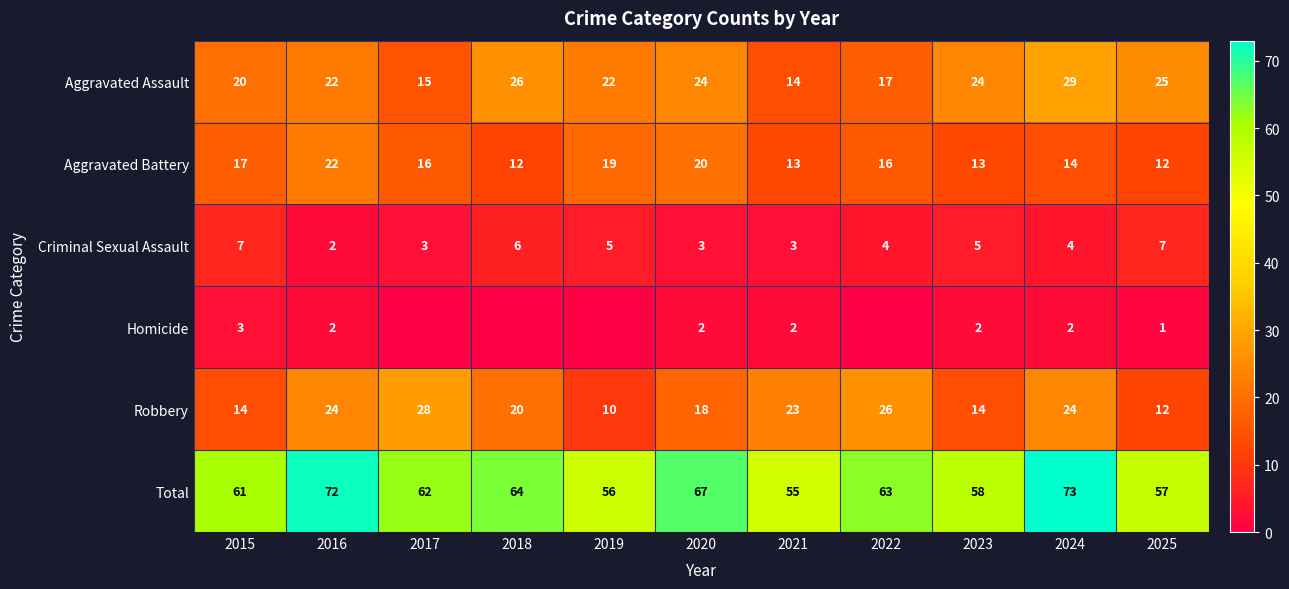

Where does the Criminal Sexual Assault series first go above 4?

2015